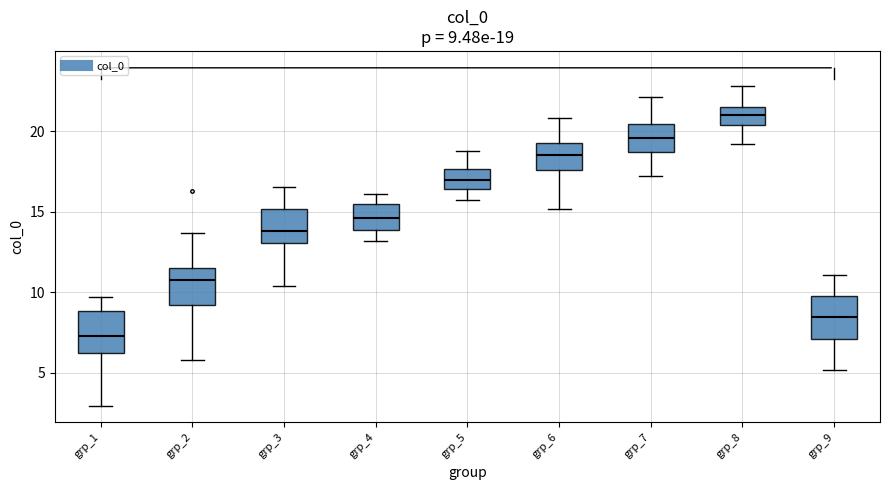

Which box has the lowest median line?

grp_1